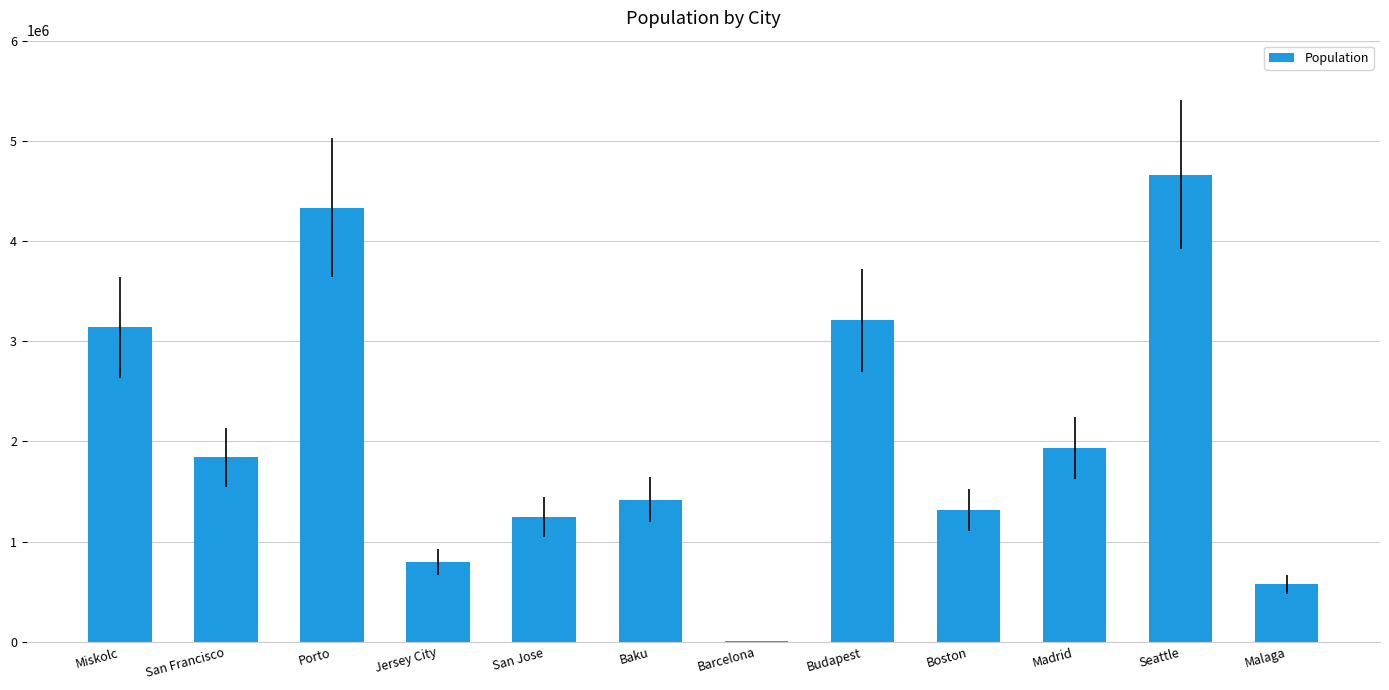

Between Seattle and Miskolc, which is larger?

Seattle